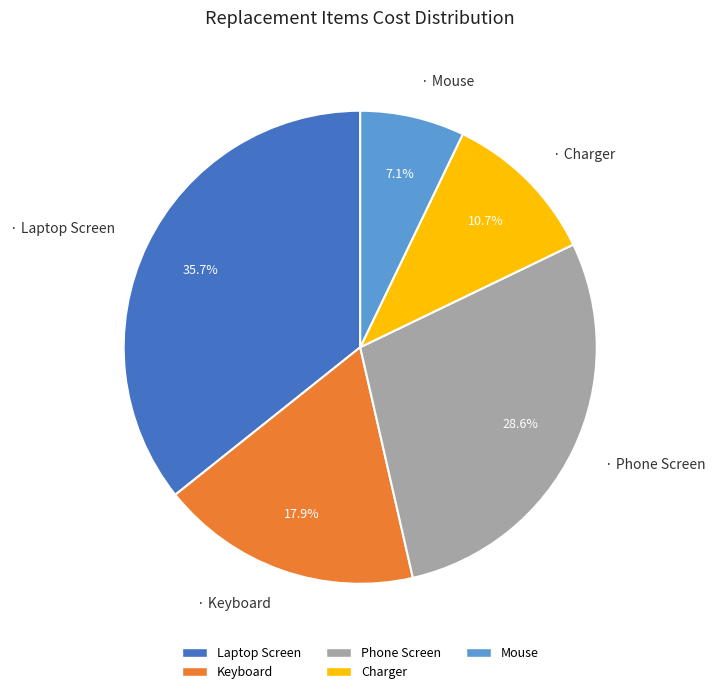

Between Charger and Phone Screen, which is larger?

Phone Screen